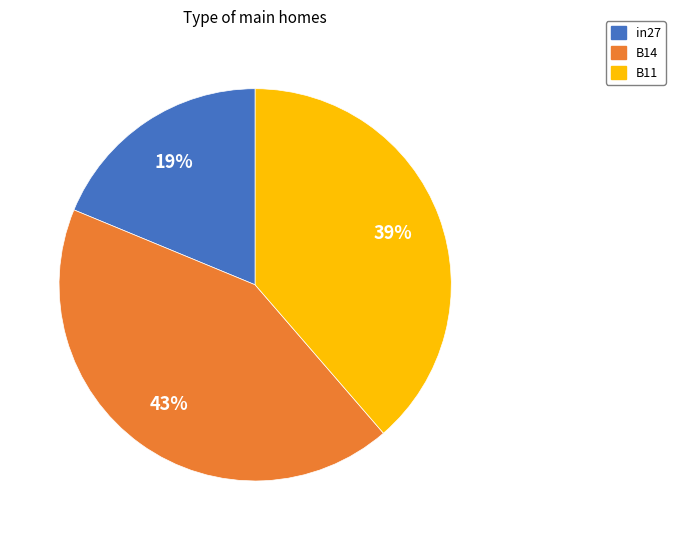

To the nearest percent, what portion does B14 represent?

43%